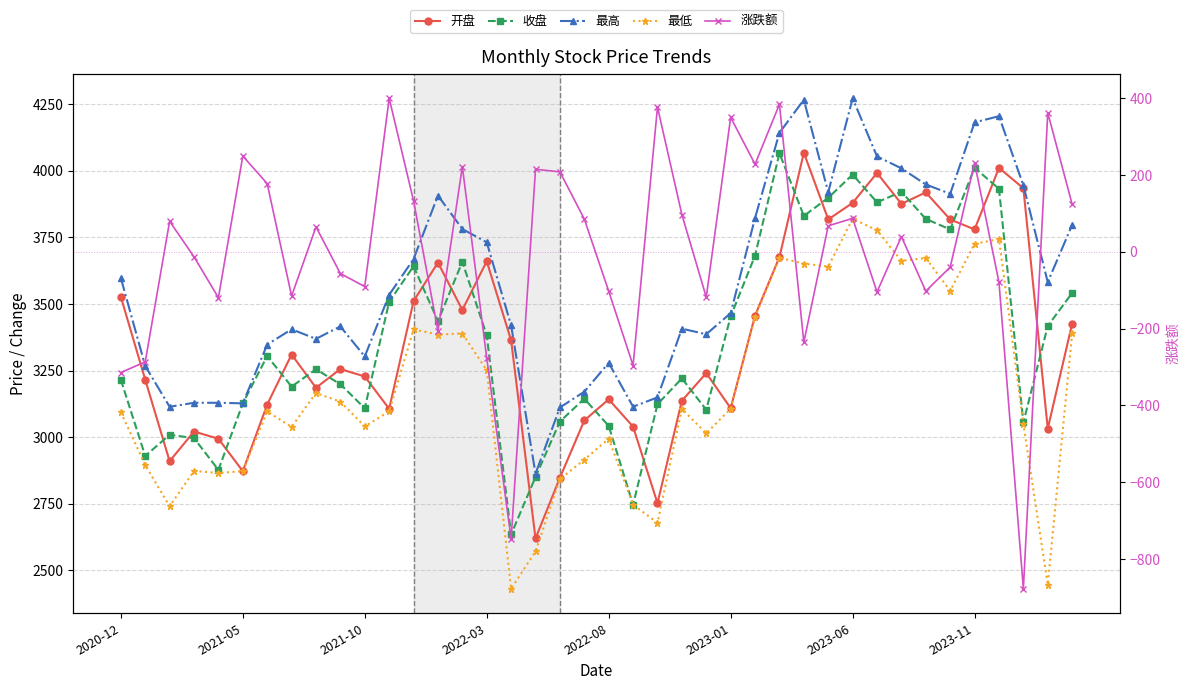

At 36, list the series in order from largest to smallest.

最高, 开盘, 收盘, 最低, 涨跌额